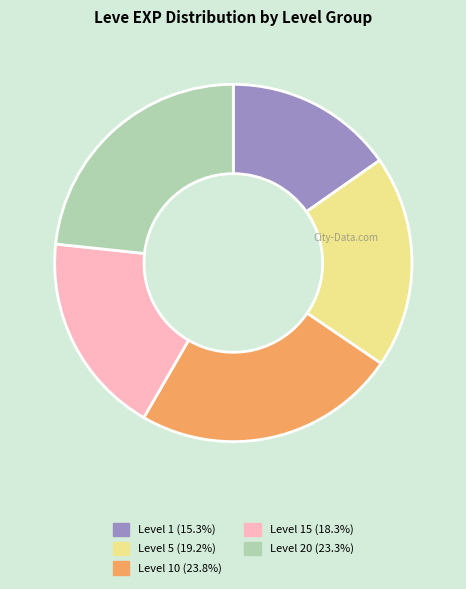

Is there any slice that represents more than half of the pie?

No